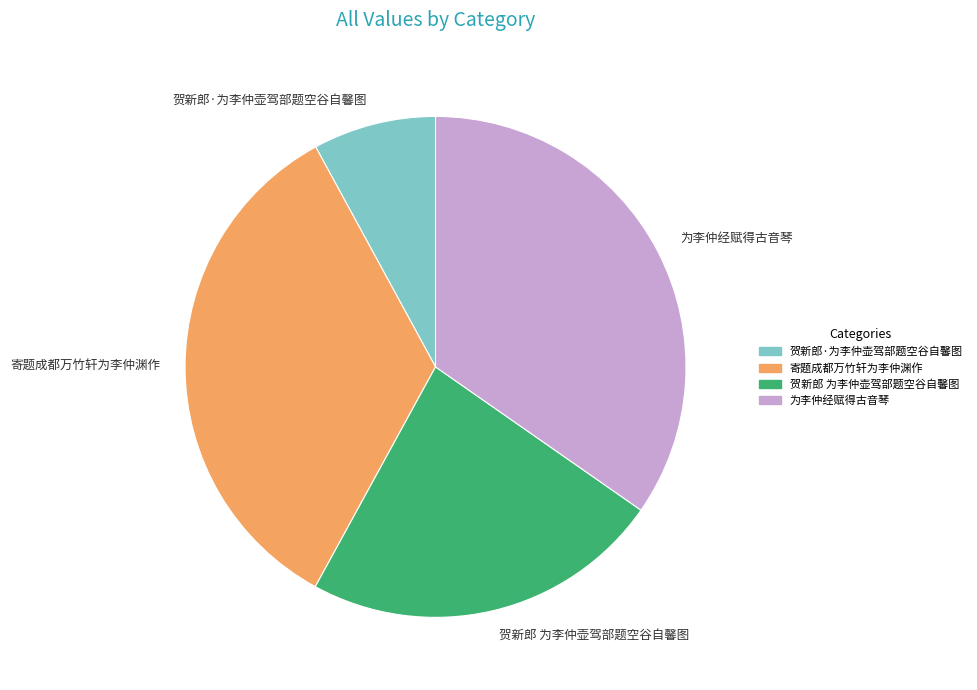

Count the number of slices in the pie.

4